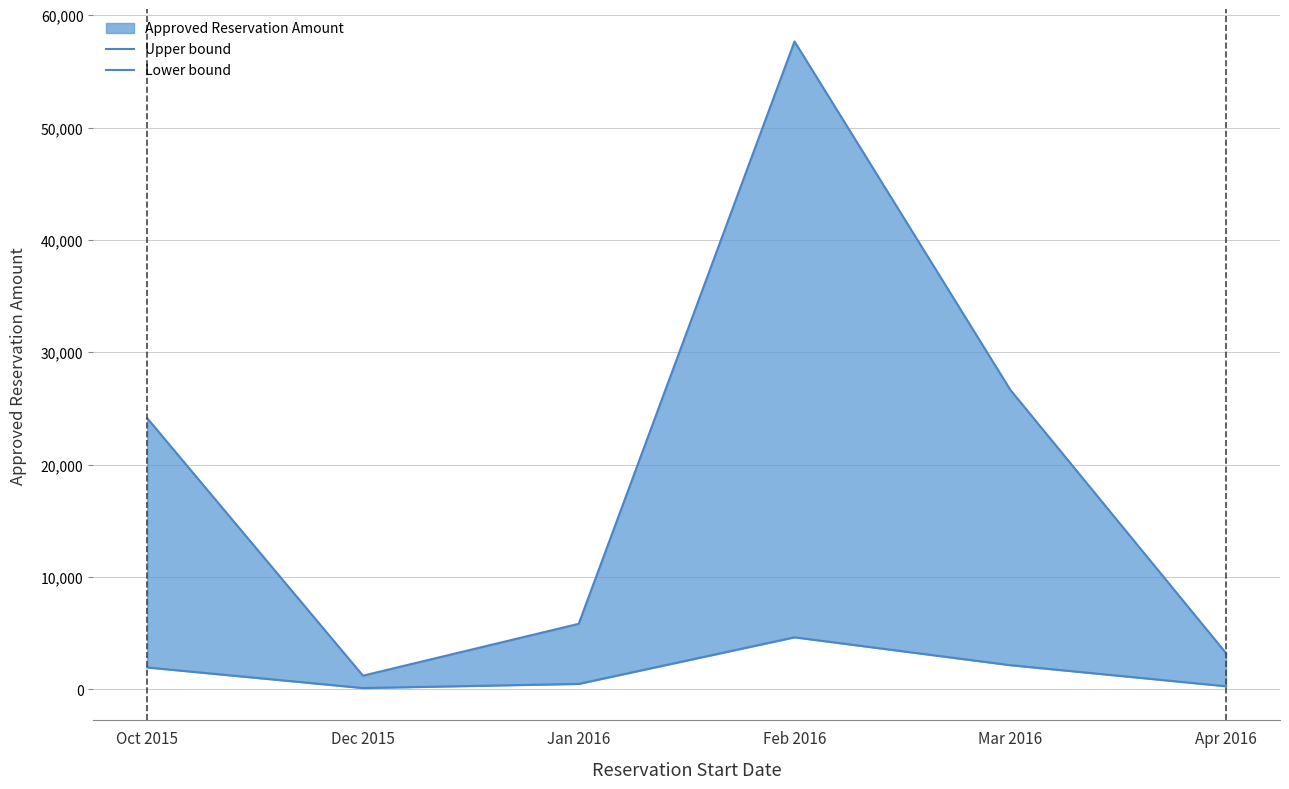

How many data points in Lower bound are less than 1930?

3